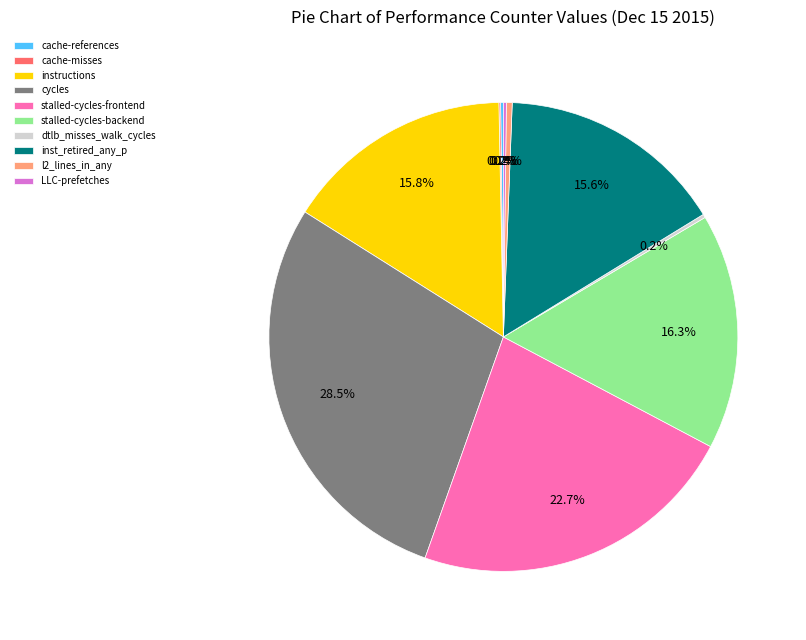

Is it true that cycles is 21% of the pie?

False